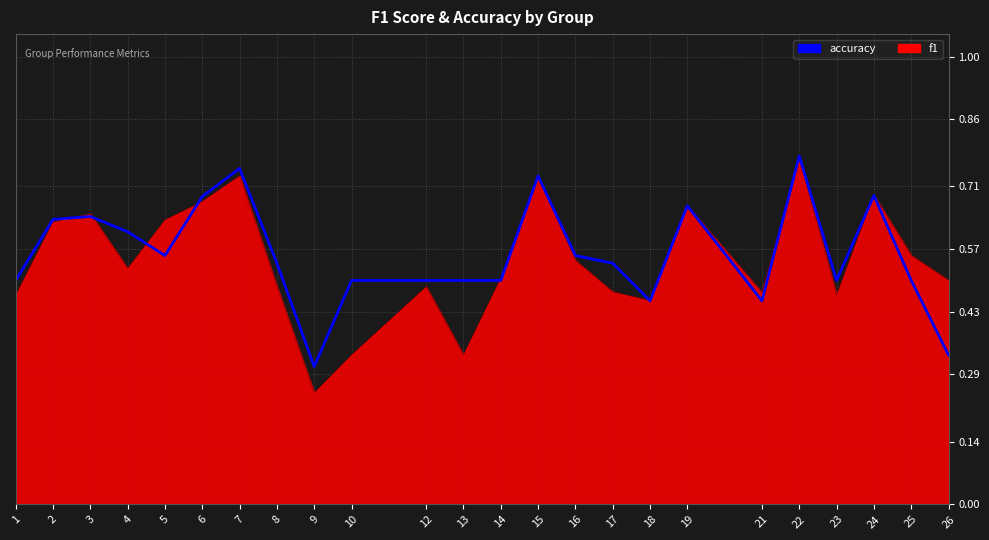

Which label corresponds to the largest value in the chart?

22